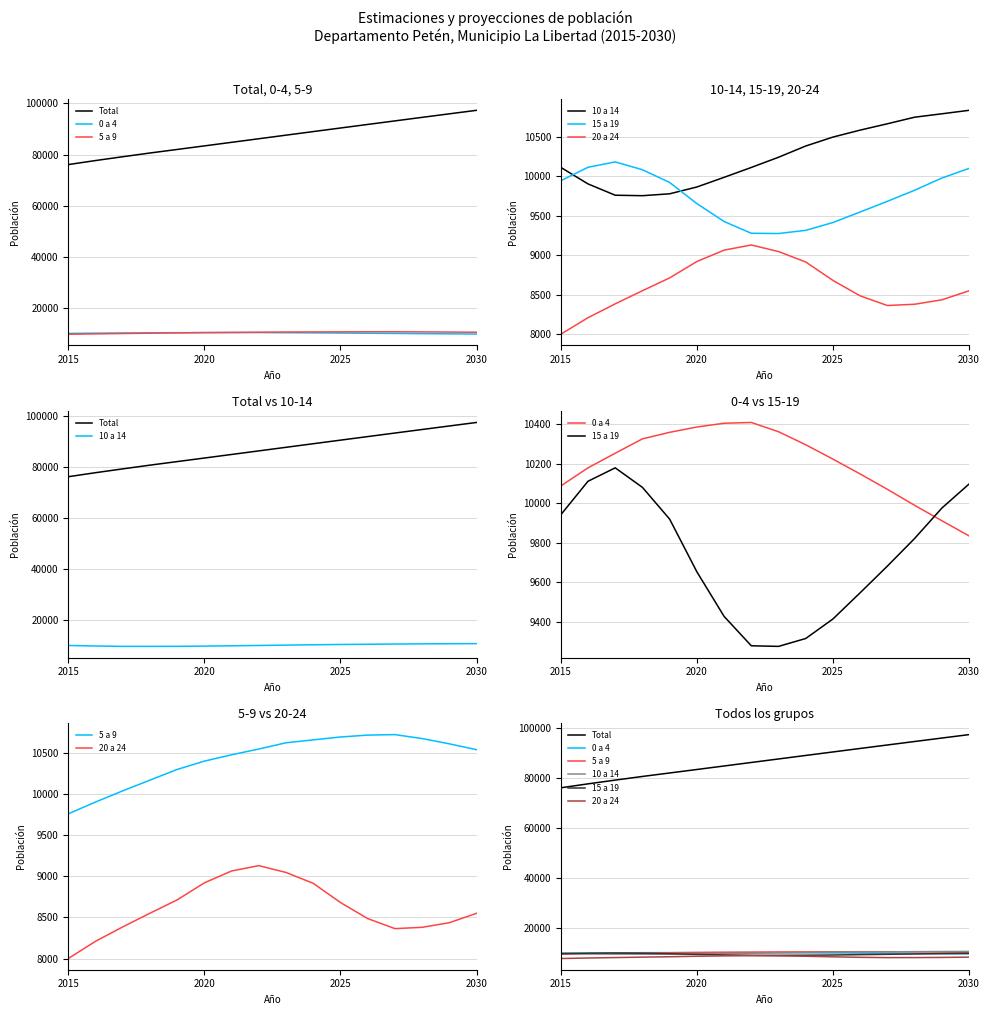

True or false: Total has more than 1 points higher than both neighbors.

False